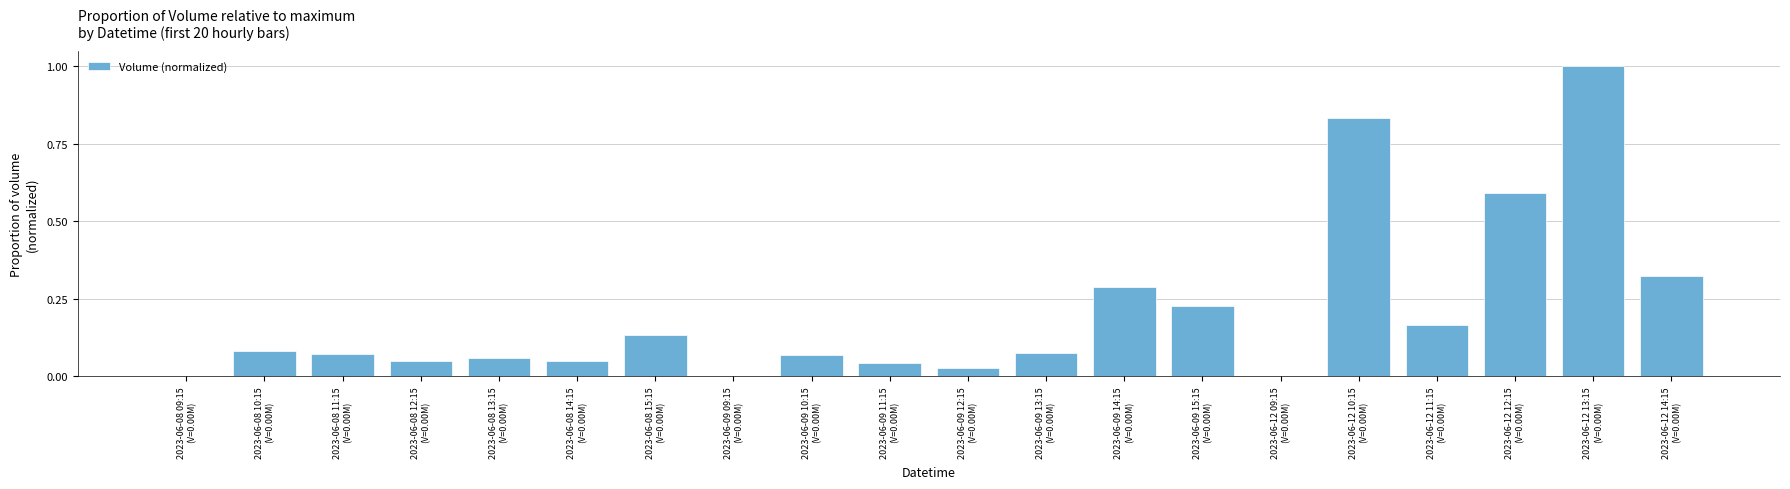

What is the maximum value shown in the chart?

1.0